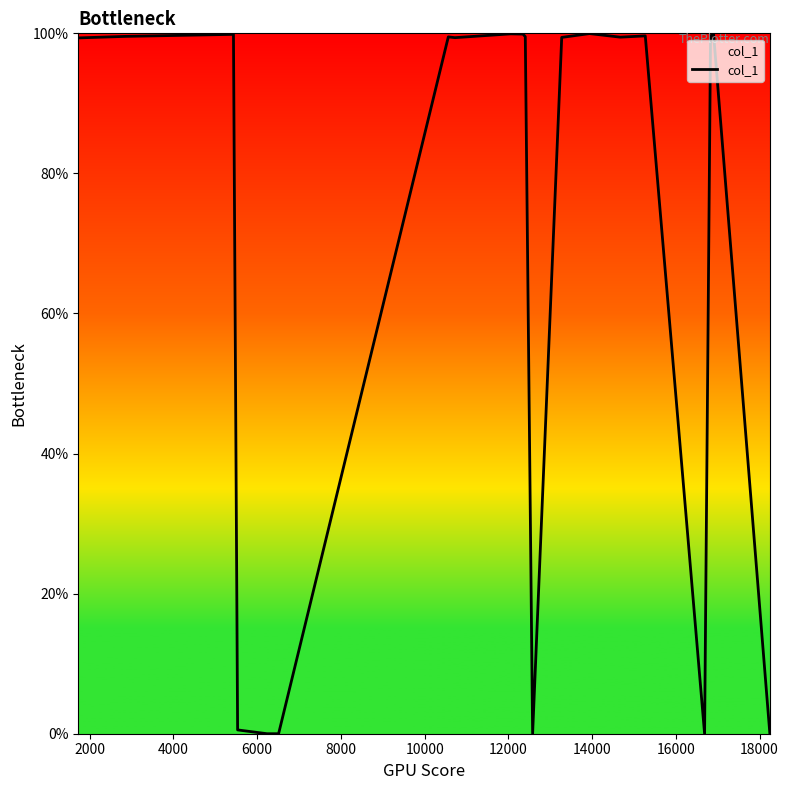

True or false: the data has more than 1 interior local peaks.

True